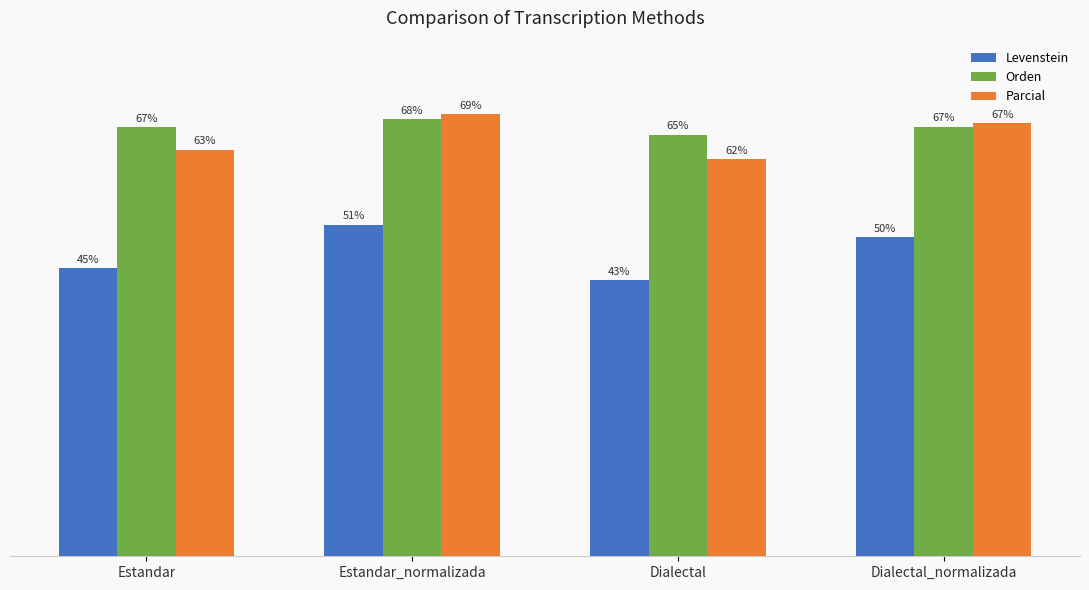

Rank the series by their maximum value, from lowest to highest.

Levenstein, Orden, Parcial